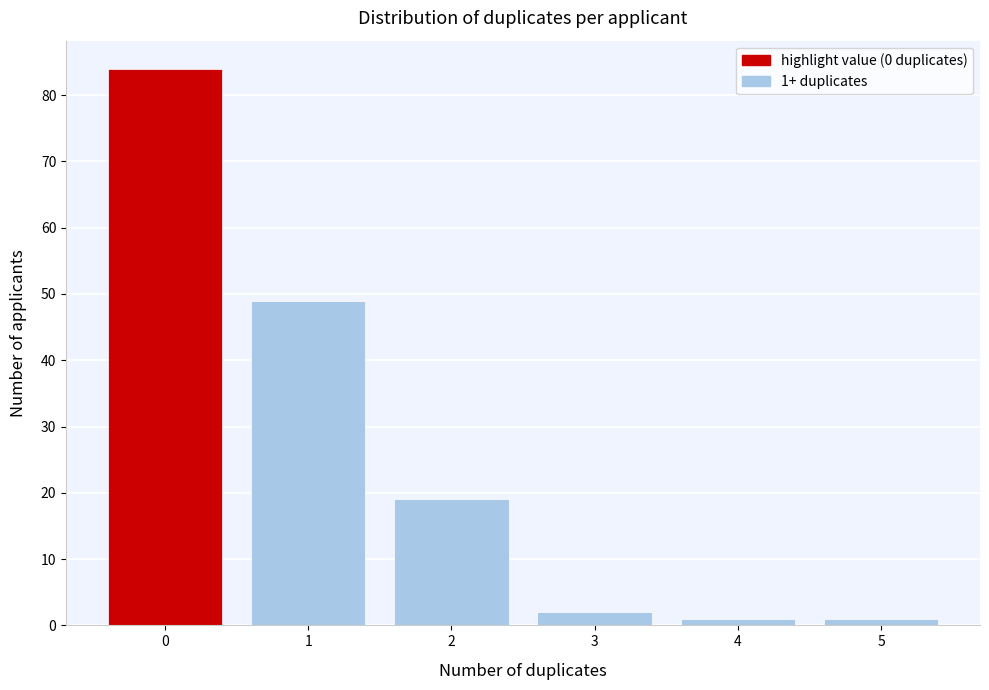

Which range on the x-axis has the tallest bar?

-0.5 to 0.5